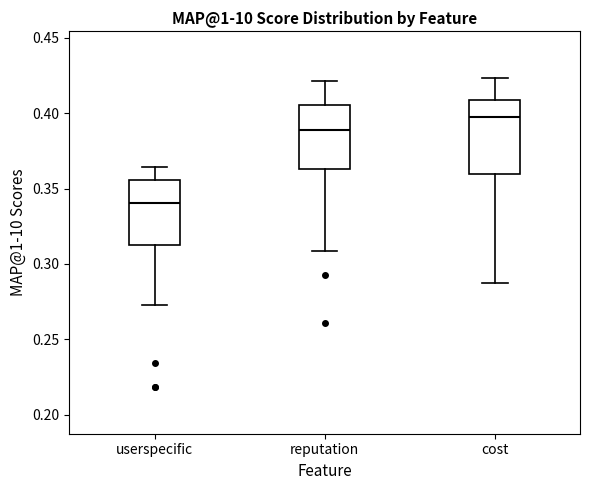

Reading left to right, read every box against the y-axis: the position of its median line, the range the box covers, and the ends of its whiskers. The values are not printed on the chart, so give them approximately, as read against the axis.

userspecific: median 0.340, box 0.315 to 0.355, whiskers 0.275 to 0.365
reputation: median 0.390, box 0.365 to 0.405, whiskers 0.310 to 0.420
cost: median 0.400, box 0.360 to 0.410, whiskers 0.285 to 0.425